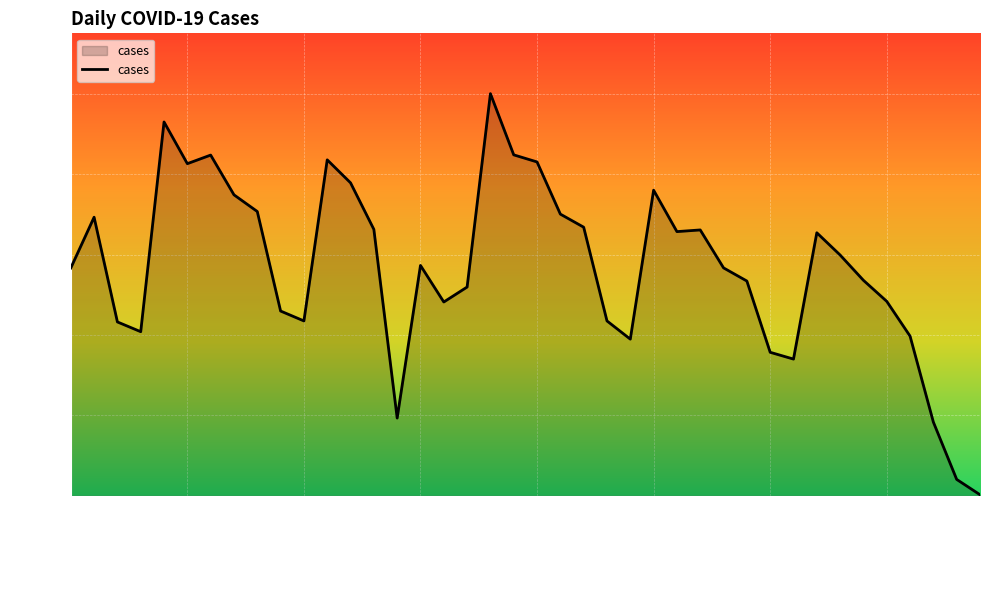

What is the smallest value displayed?

14